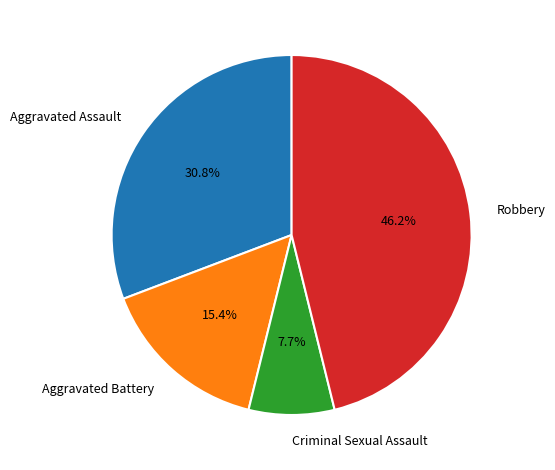

To the nearest percent, what portion does Aggravated Battery represent?

15%